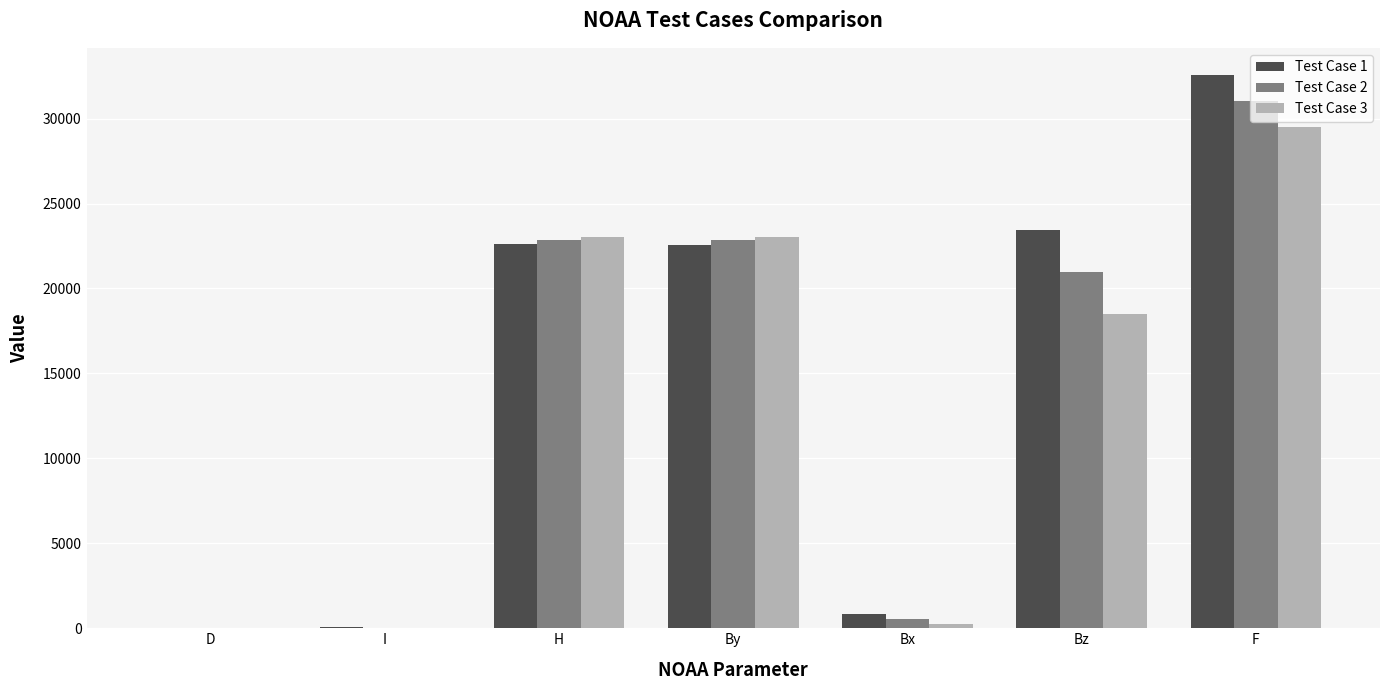

Is the value of Test Case 1 at H greater than the value of Test Case 3 at D?

Yes